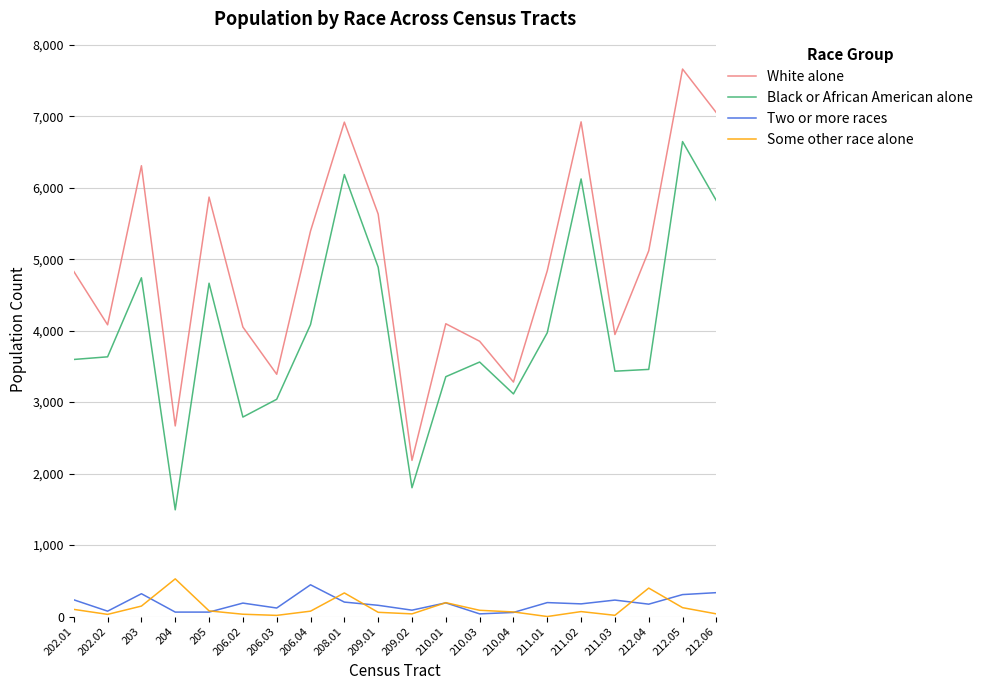

True or false: Black or African American alone has a value of 6123 at 211.02.

True